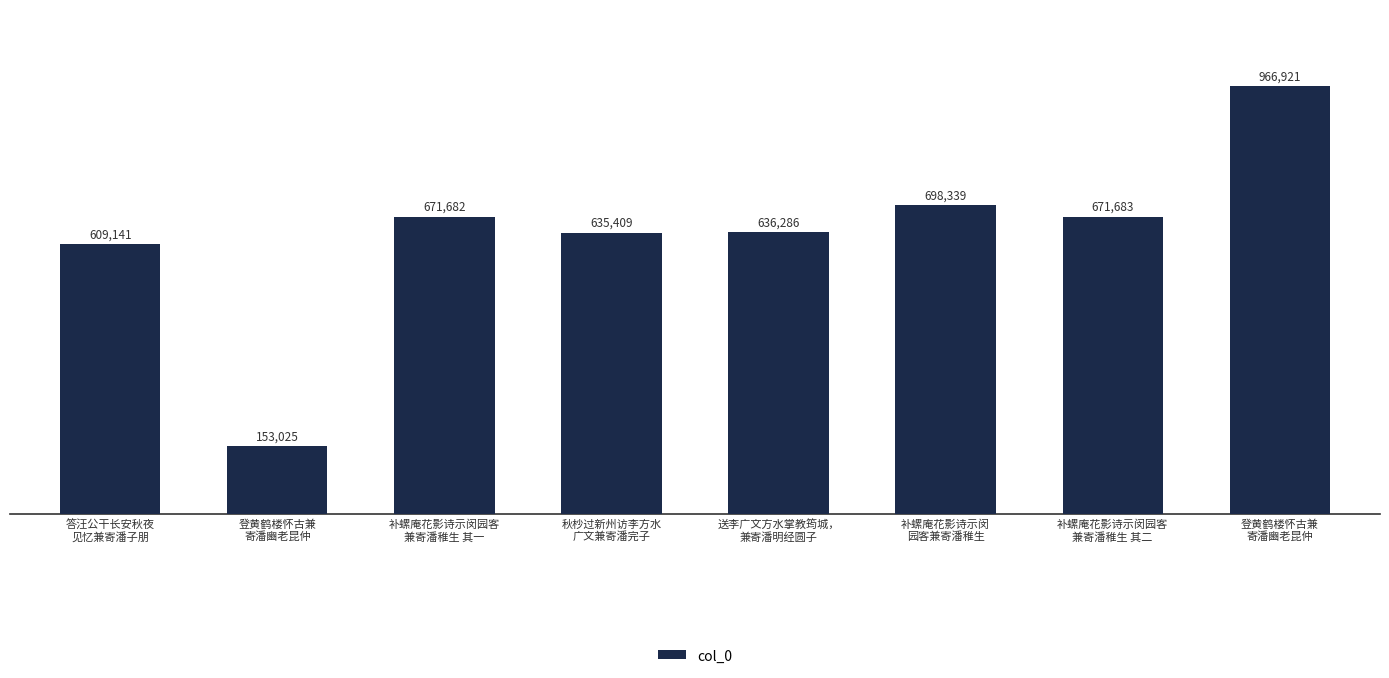

What is the approximate value at 登黄鹤楼怀古兼
寄潘豳老昆仲?

153025